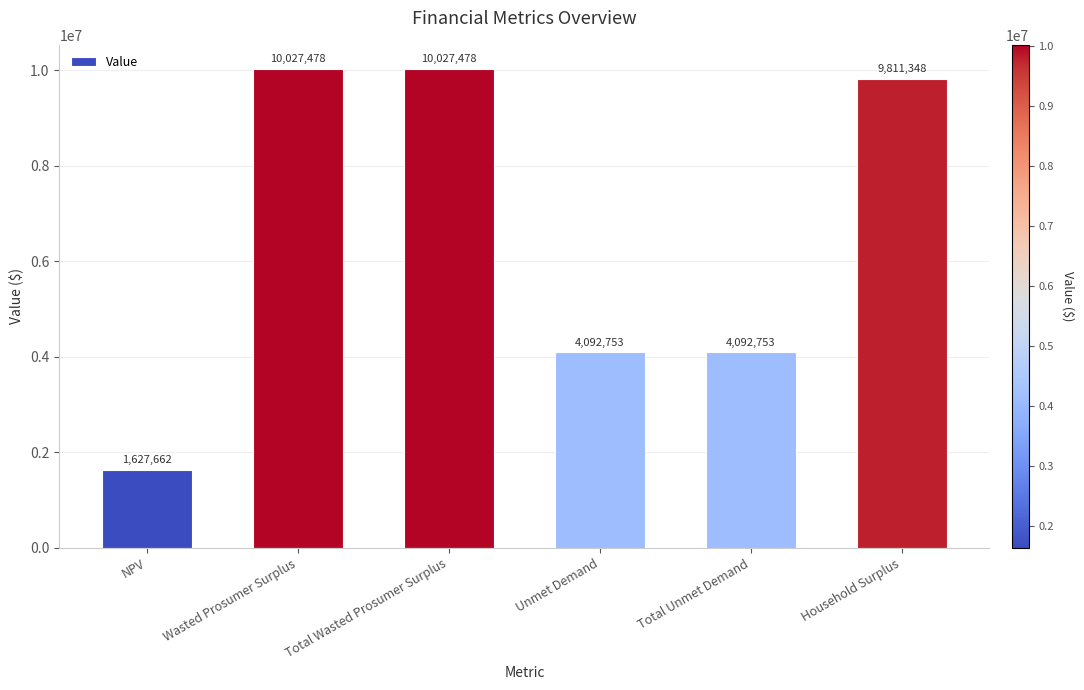

At which label does the data first exceed 9811347?

Wasted Prosumer Surplus